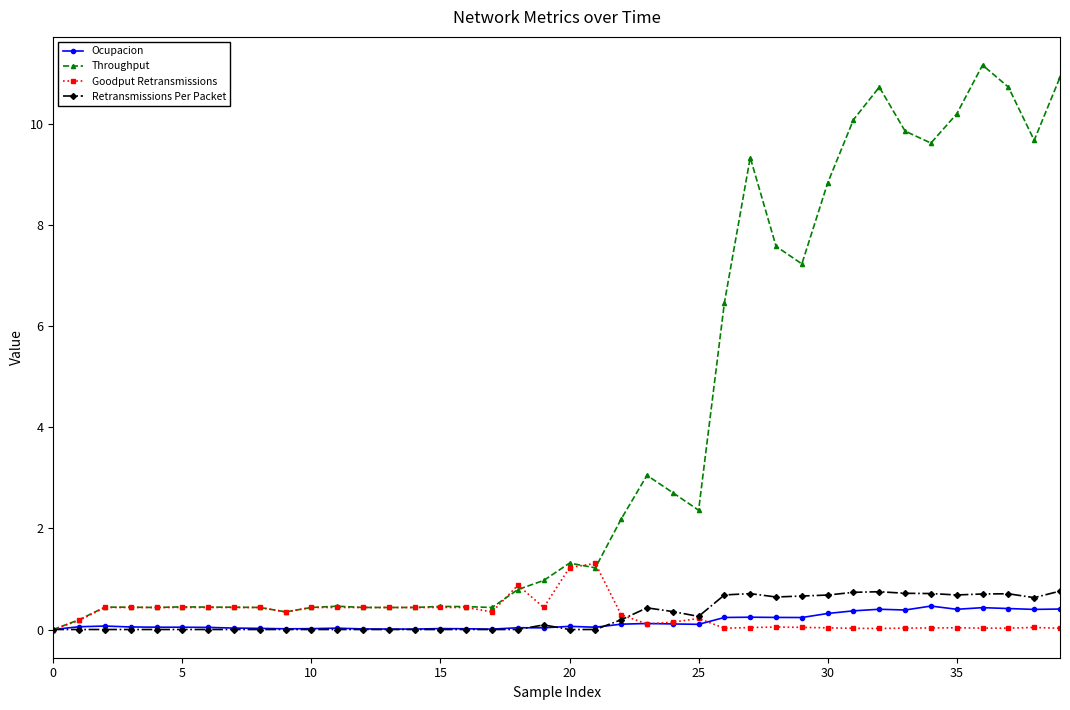

What is the greatest value displayed?

11.2